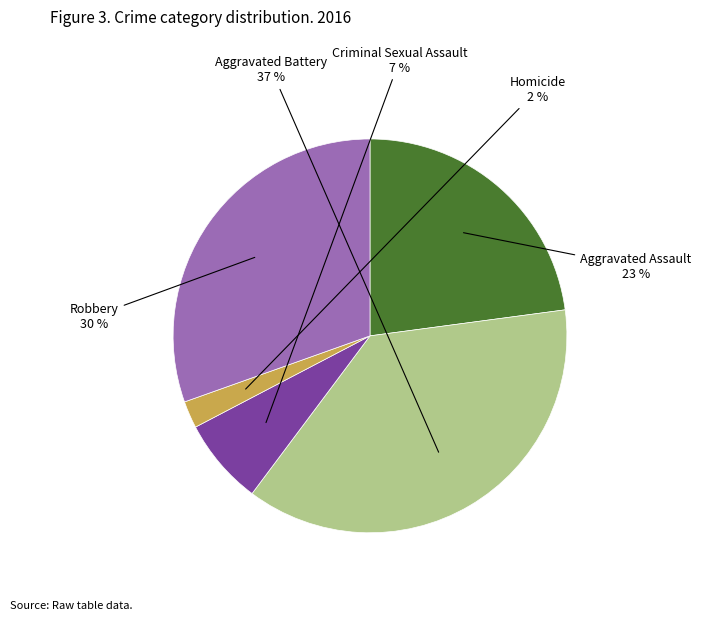

To the nearest percent, what is the average slice percentage?

20%